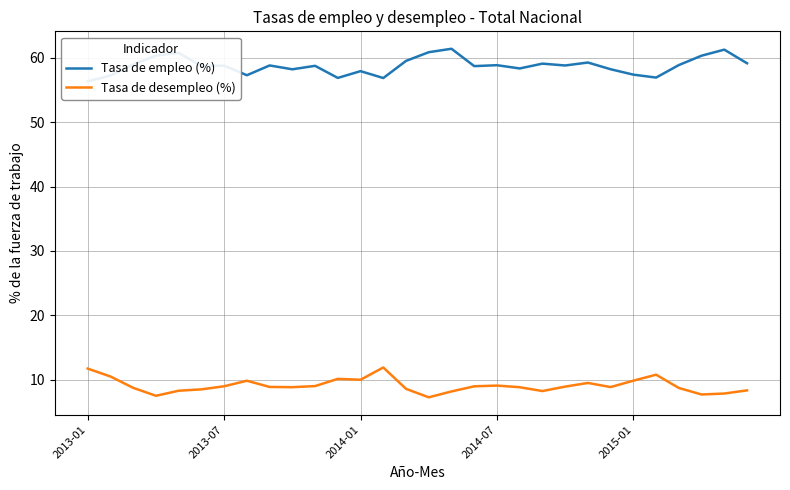

What is the maximum value for Tasa de desempleo (%)?

11.9